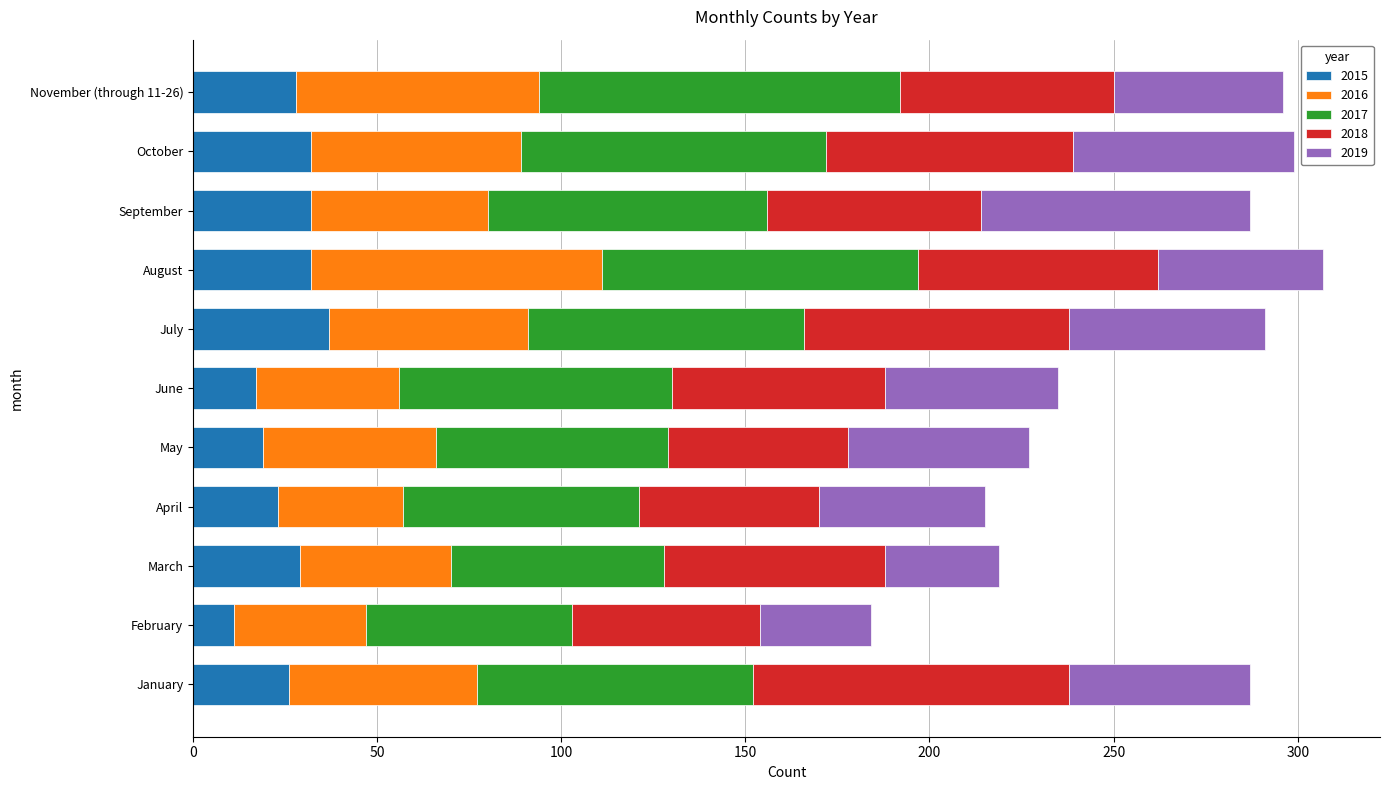

What is the lowest value of the 2015 series?

11